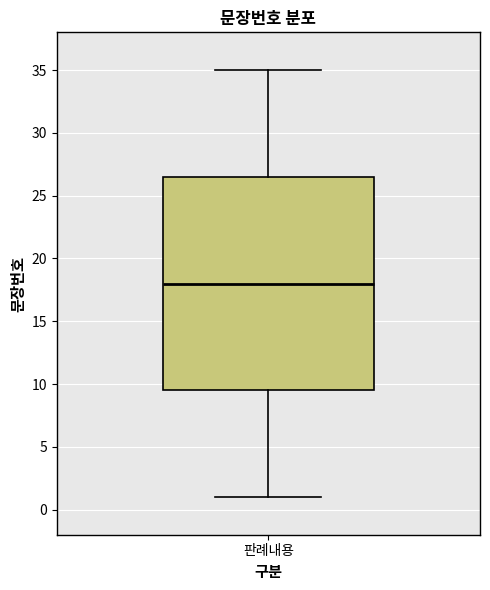

Read this box plot against the y-axis: the position of the median line, the range covered by the box, and the ends of both whiskers. The values are not printed on the chart, so give them approximately, as read against the axis.

median 18.0, box 9.5 to 26.5, whiskers 1.0 to 35.0